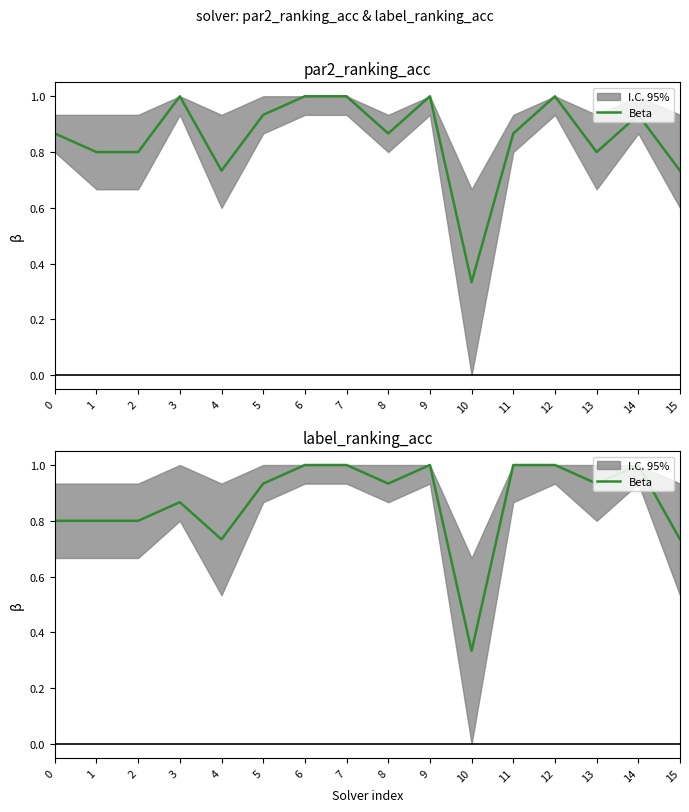

Reading left to right, extract all data points from this chart.

0=0.8	1=0.8	2=0.8	3=0.9	4=0.7	5=0.9	6=1.0	7=1.0	8=0.9	9=1.0	10=0.3	11=1.0	12=1.0	13=0.9	14=1.0	15=0.7